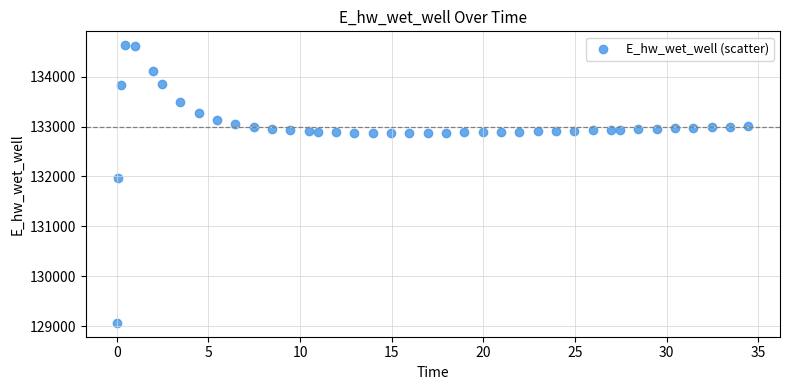

What is the range of X values (max minus min)?

34.4